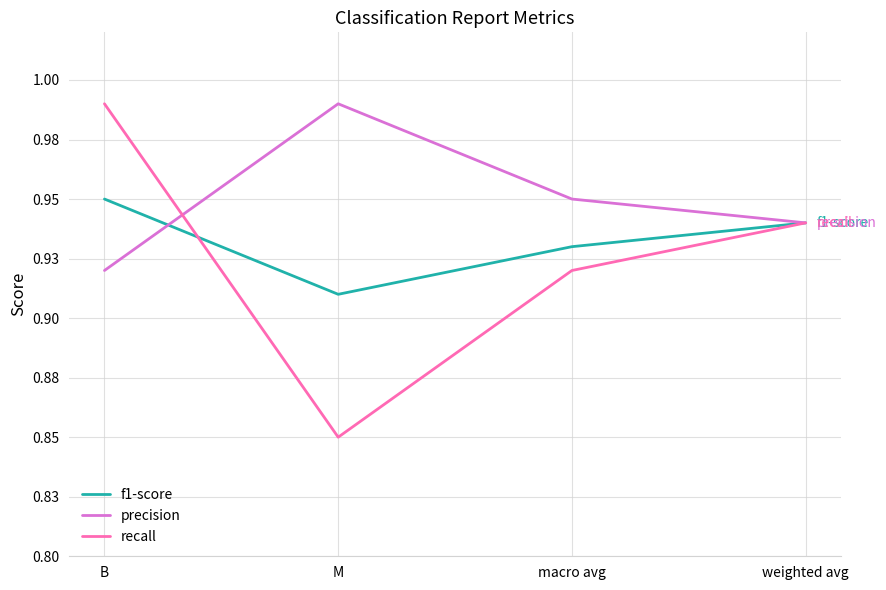

In f1-score, how many points are lower than both neighbors (excluding endpoints)?

1